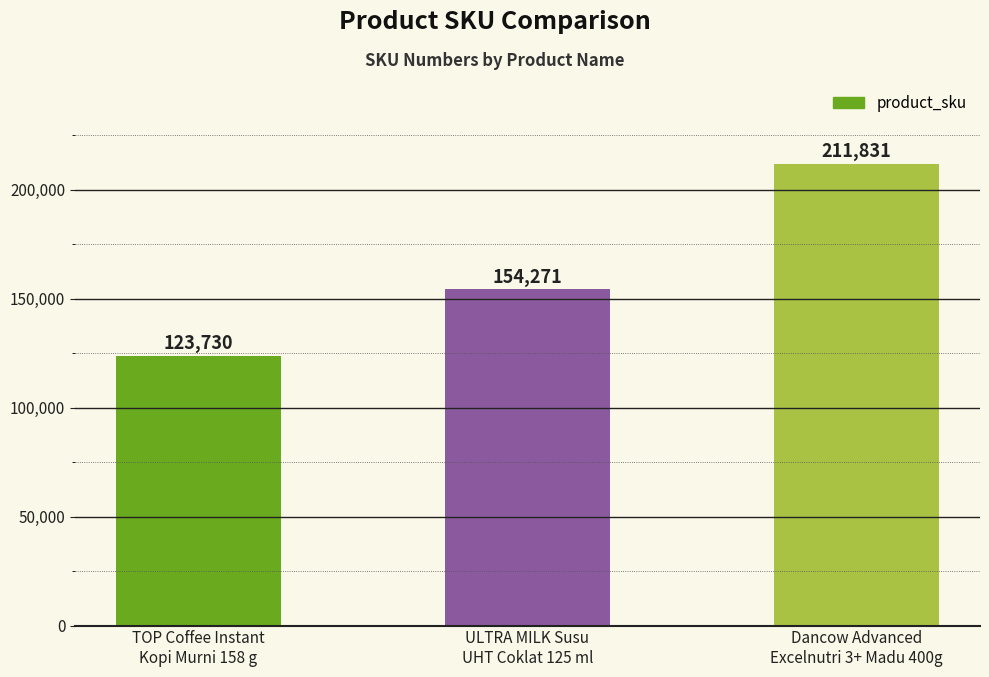

What is the label of the 2nd bar from the left?

ULTRA MILK Susu
UHT Coklat 125 ml